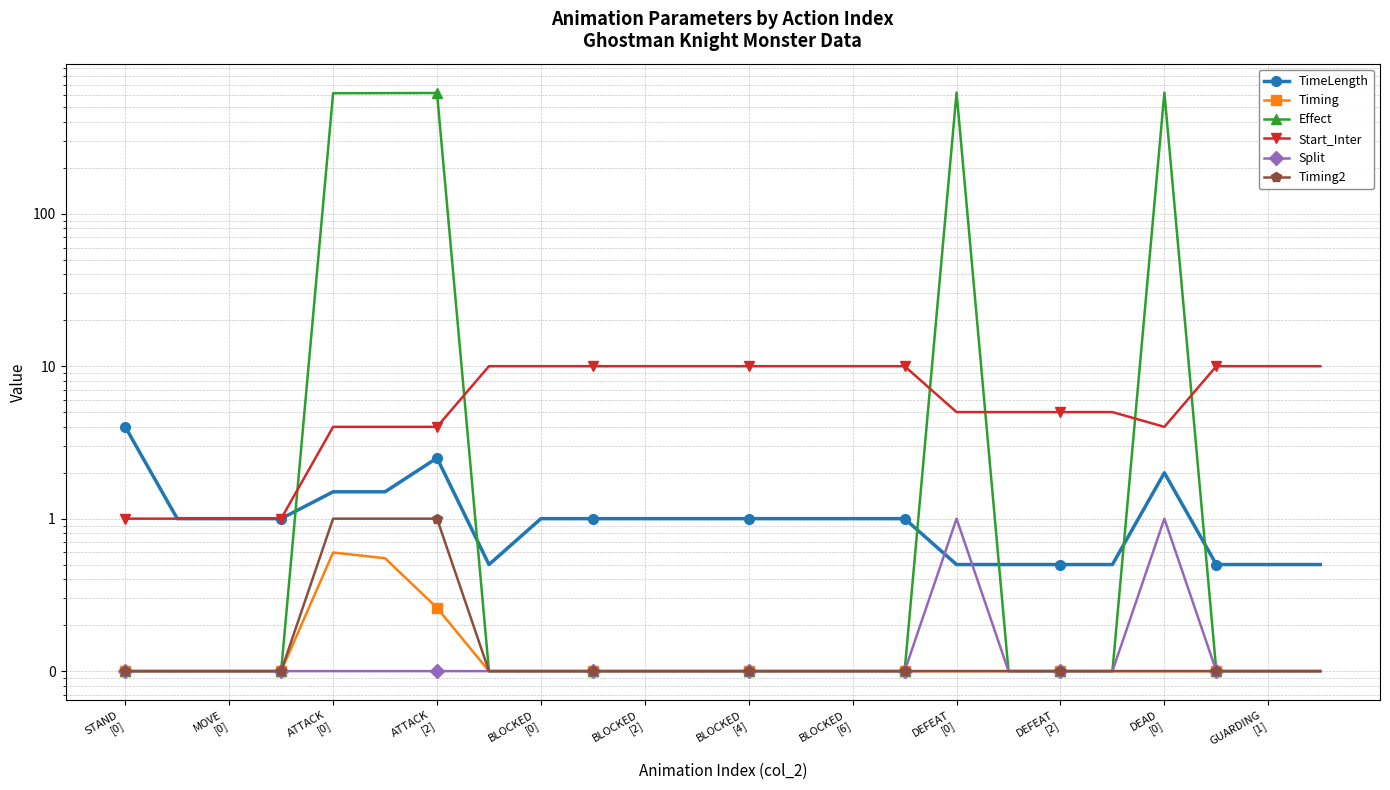

Which series has the widest spread of values?

Effect